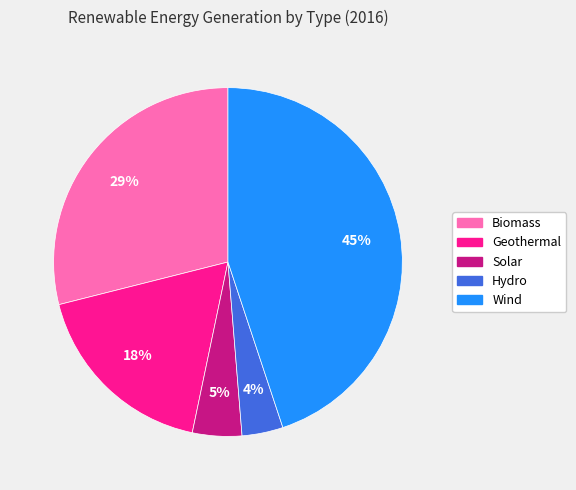

How many slices are in this pie chart?

5